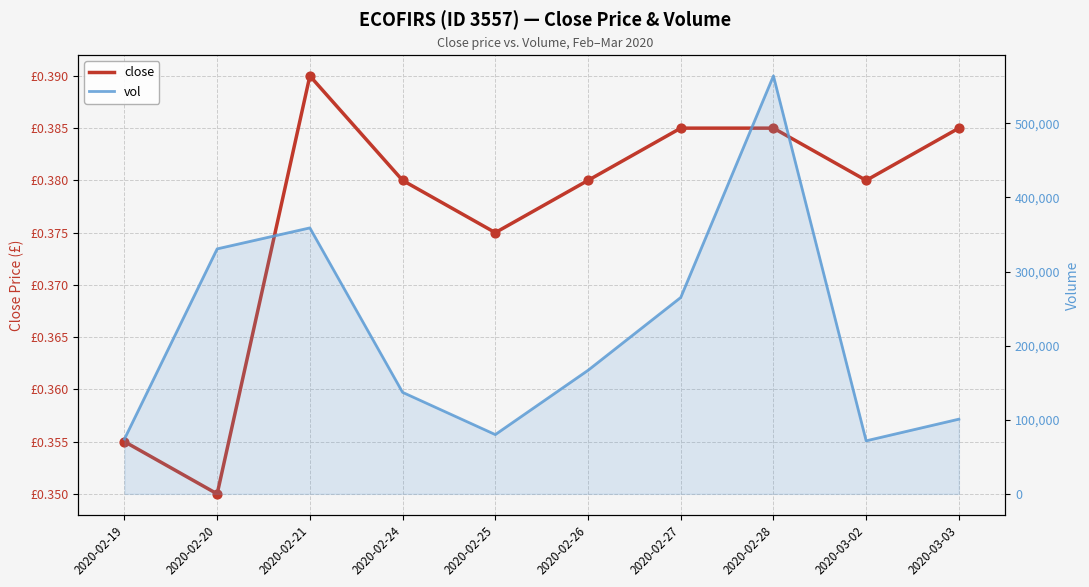

Is the value of close at 2020-02-19 greater than the value of vol at 2020-03-03?

No